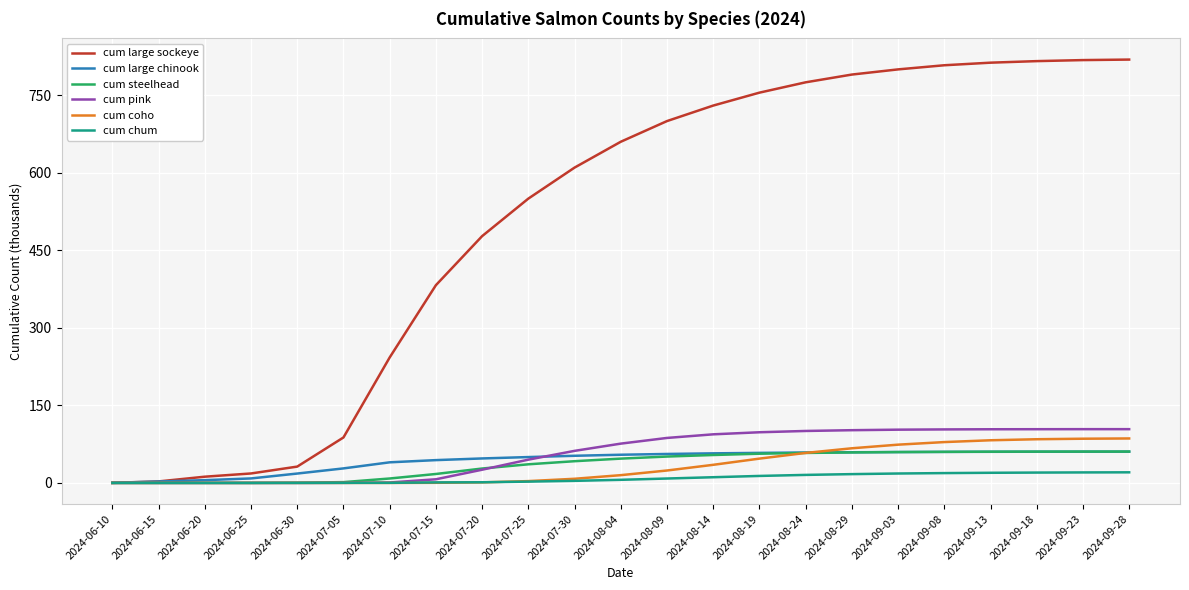

What is the sum of all cum large sockeye values?

11699.3